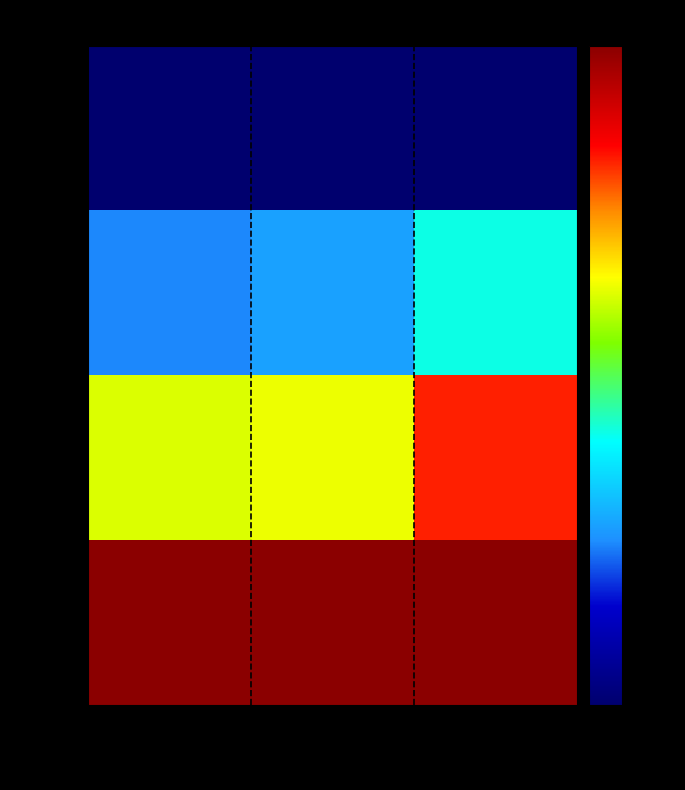

Between system_time and created_timestamp, which series saw the biggest shift?

chunk 1